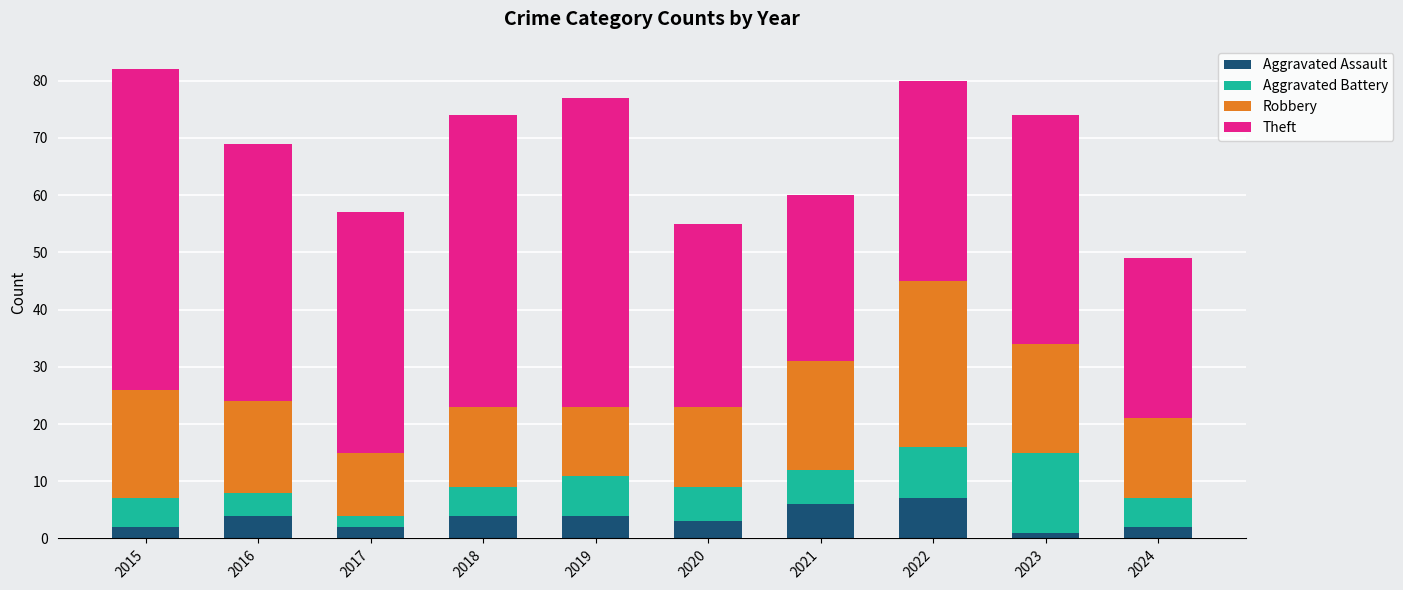

The value of Aggravated Assault at 2020 is 3. True or false?

True